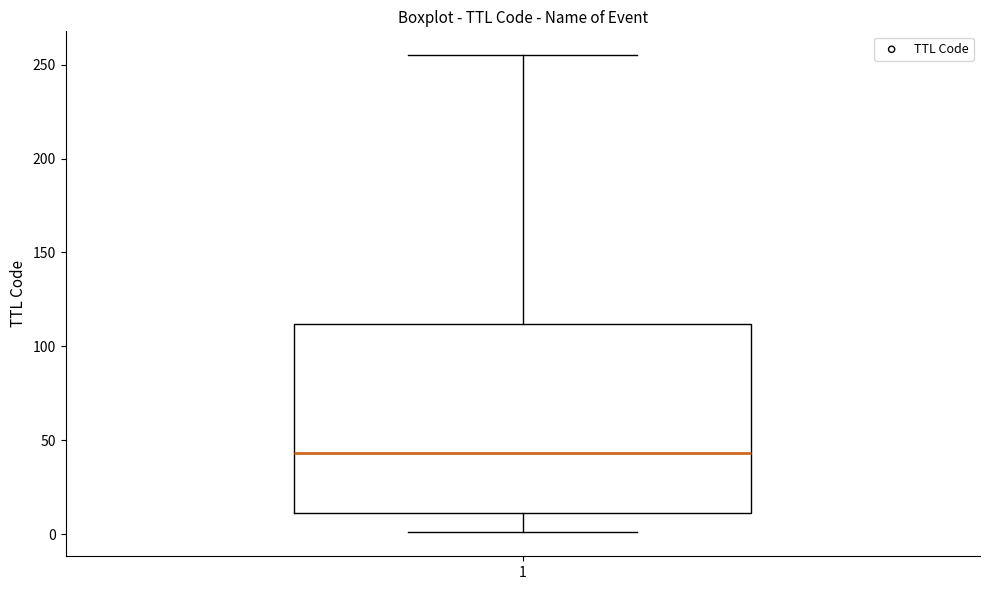

Where does the median line of the box at x = 1 sit on the y-axis? The values are not printed on the chart, so give them approximately, as read against the axis.

45